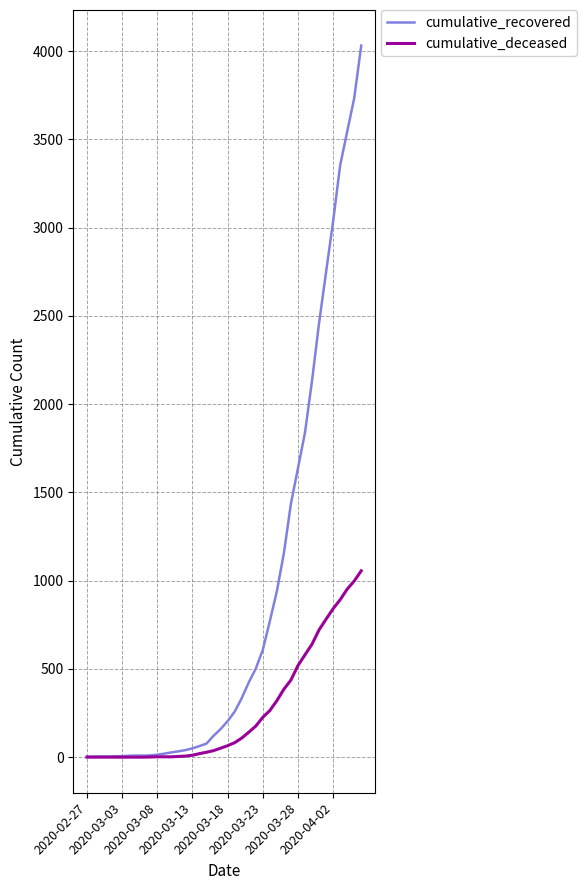

How many distinct data groups are displayed?

2